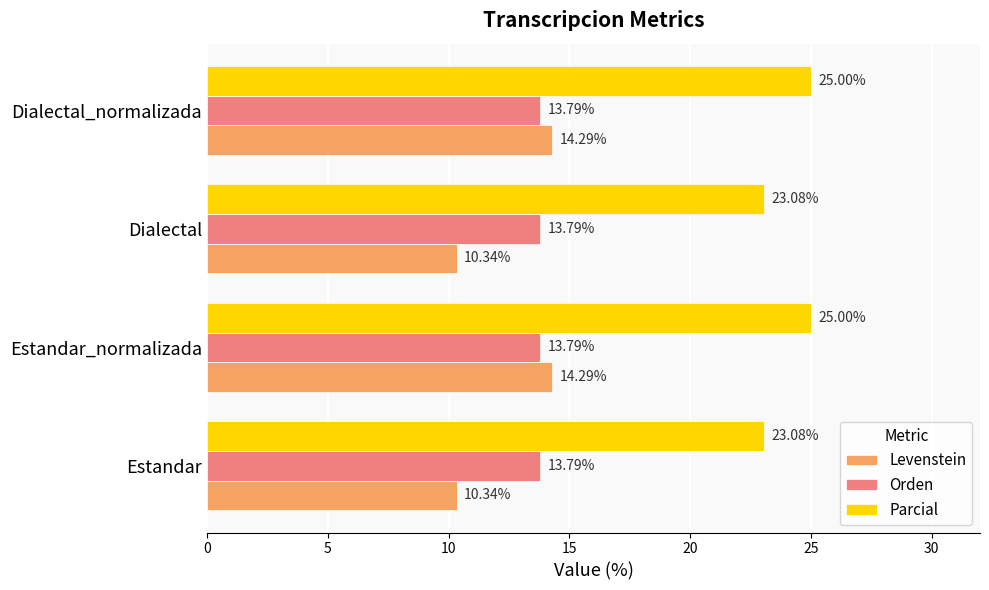

What is the sum of the Parcial values at Estandar and Estandar_normalizada?

48.1